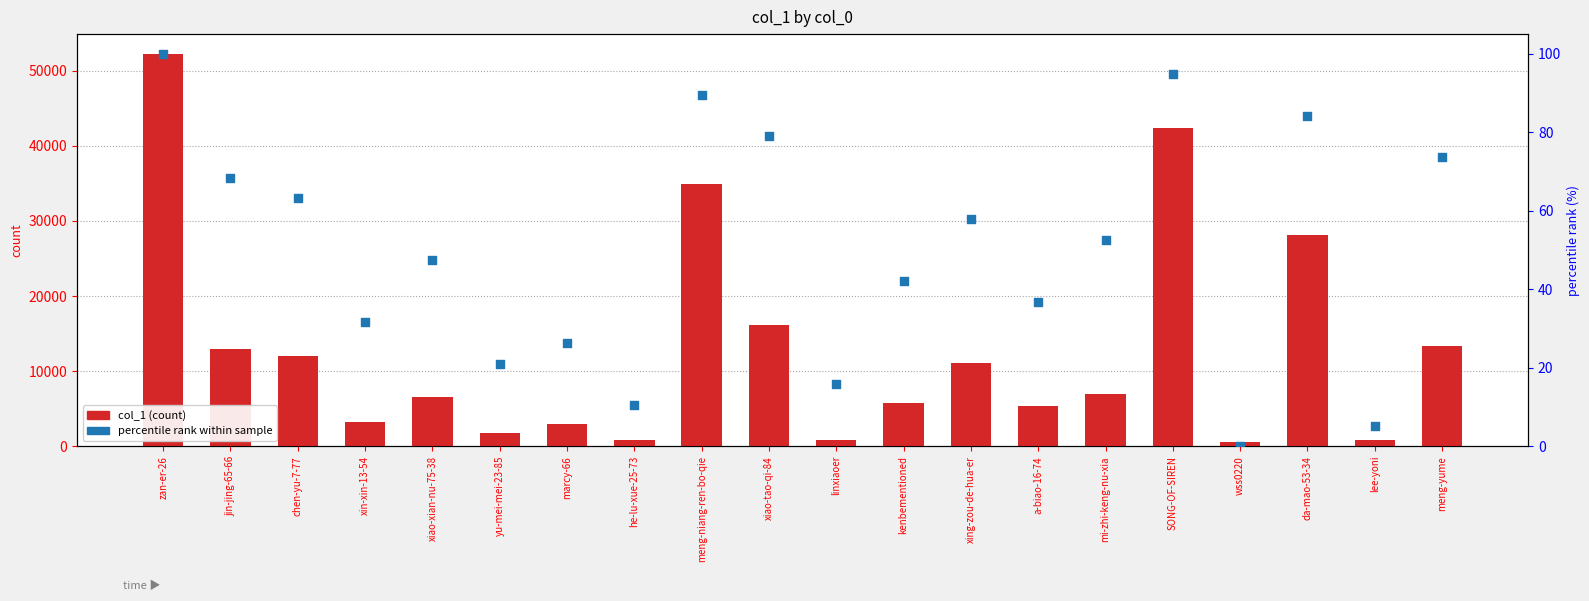

Which series contains the highest Y value?

col_1 (count)